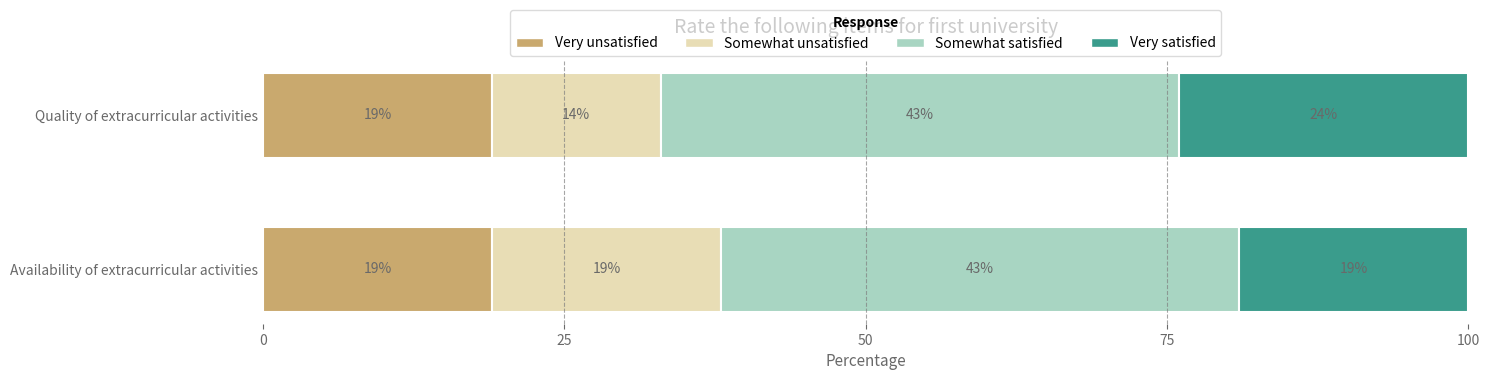

What is the total value across all series at Quality of extracurricular activities?

100